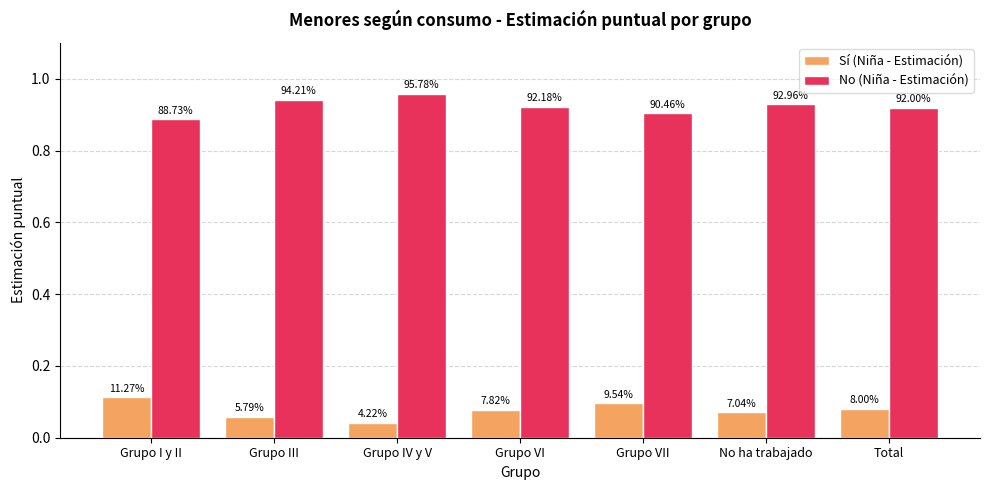

Which series has the largest total across all categories?

No (Niña - Estimación)